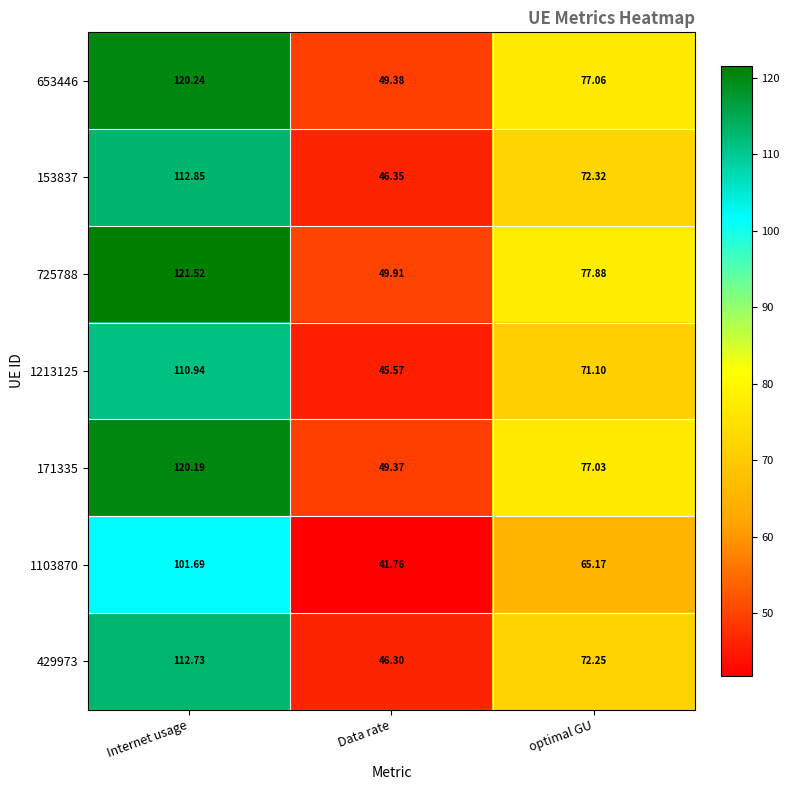

Rank the series by their maximum value, from lowest to highest.

1103870, 1213125, 429973, 153837, 171335, 653446, 725788